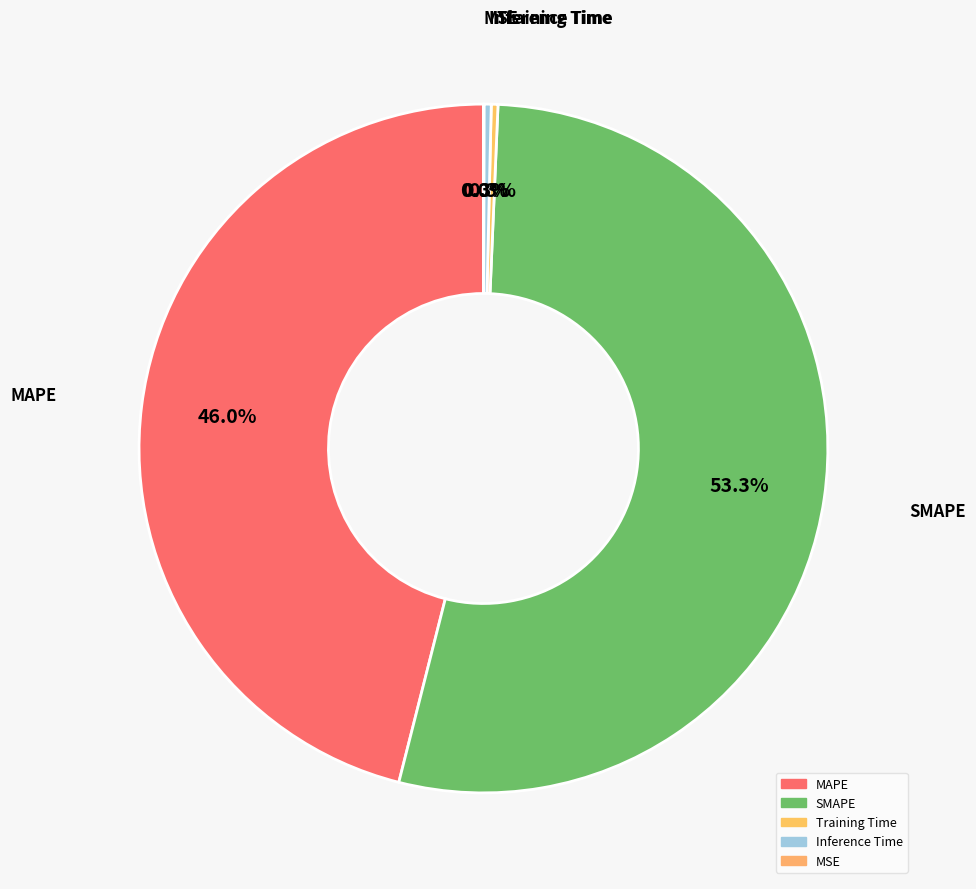

What is the change in value from MAPE to MSE?

-27.1